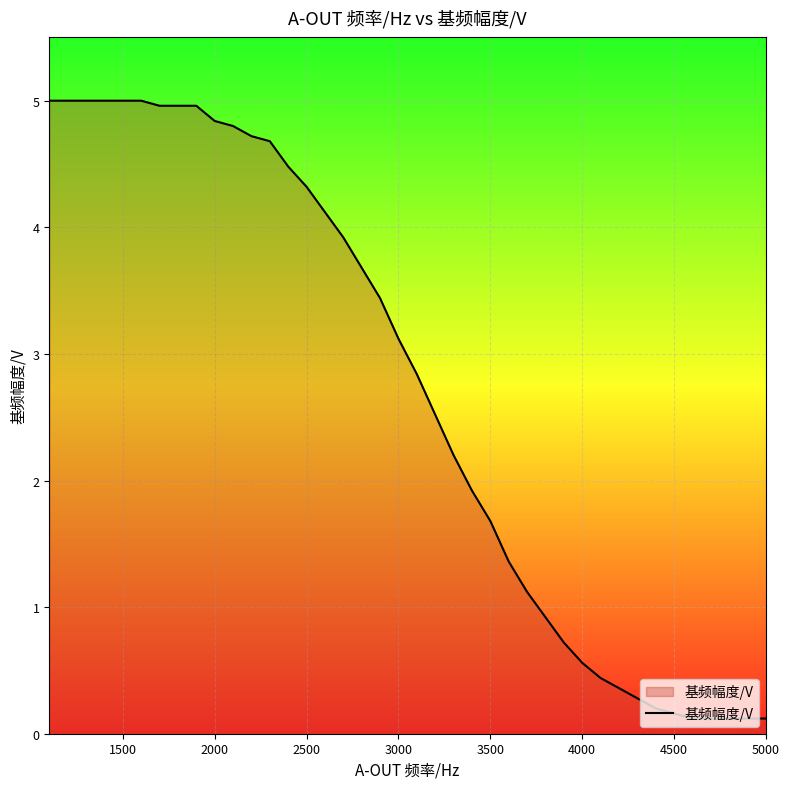

What is the maximum value shown in the chart?

5.0